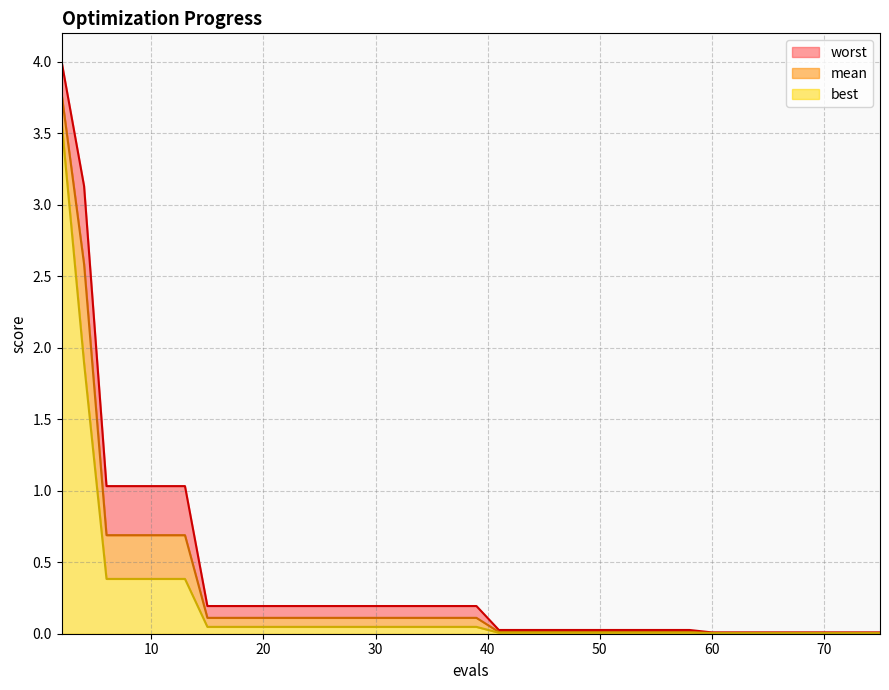

Is it true that worst equals 0.0 at 33?

False